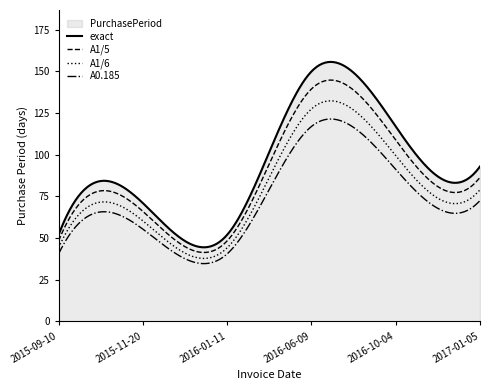

How many points are lower than both their immediate neighbors (excluding endpoints)?

1